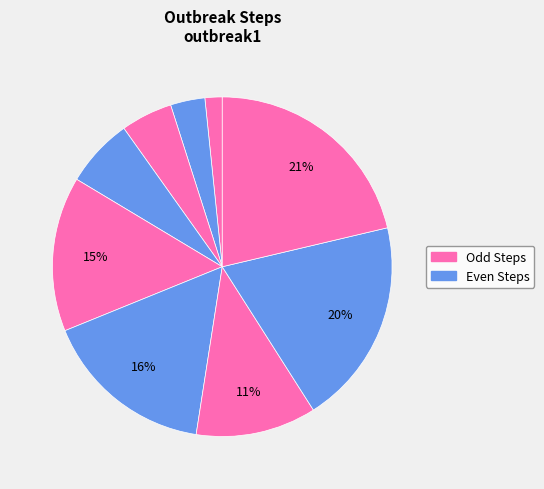

How many segments does this pie chart have?

9